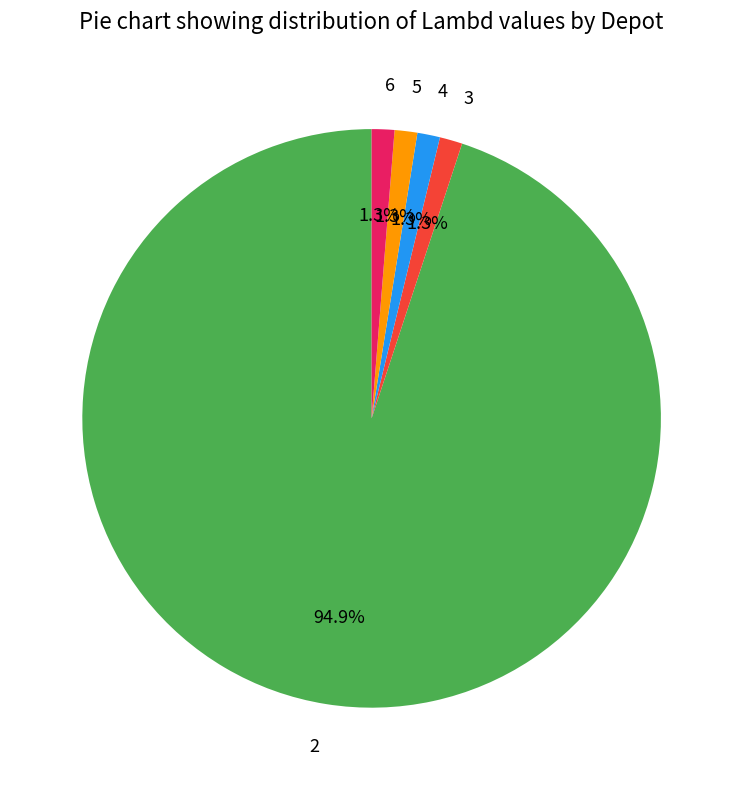

What is the ratio of the value at 3 to the value at 4?

1.0